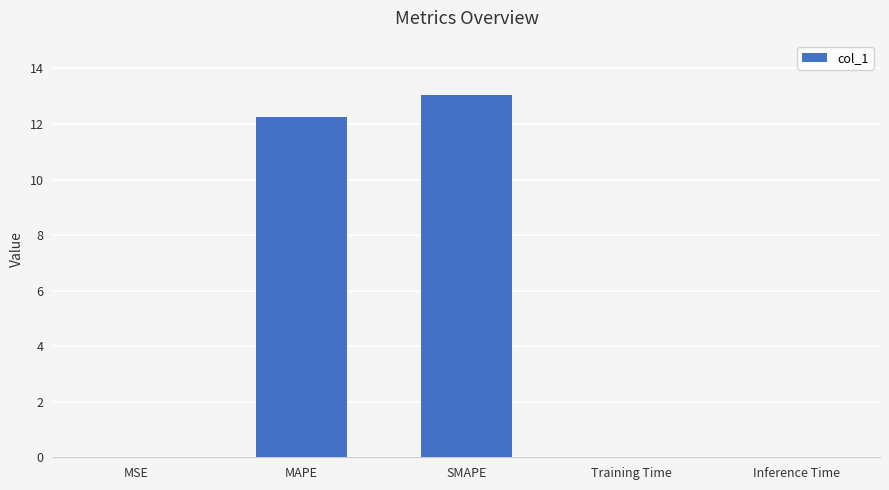

The chart shows a value of 0.0 at Inference Time. True or false?

True